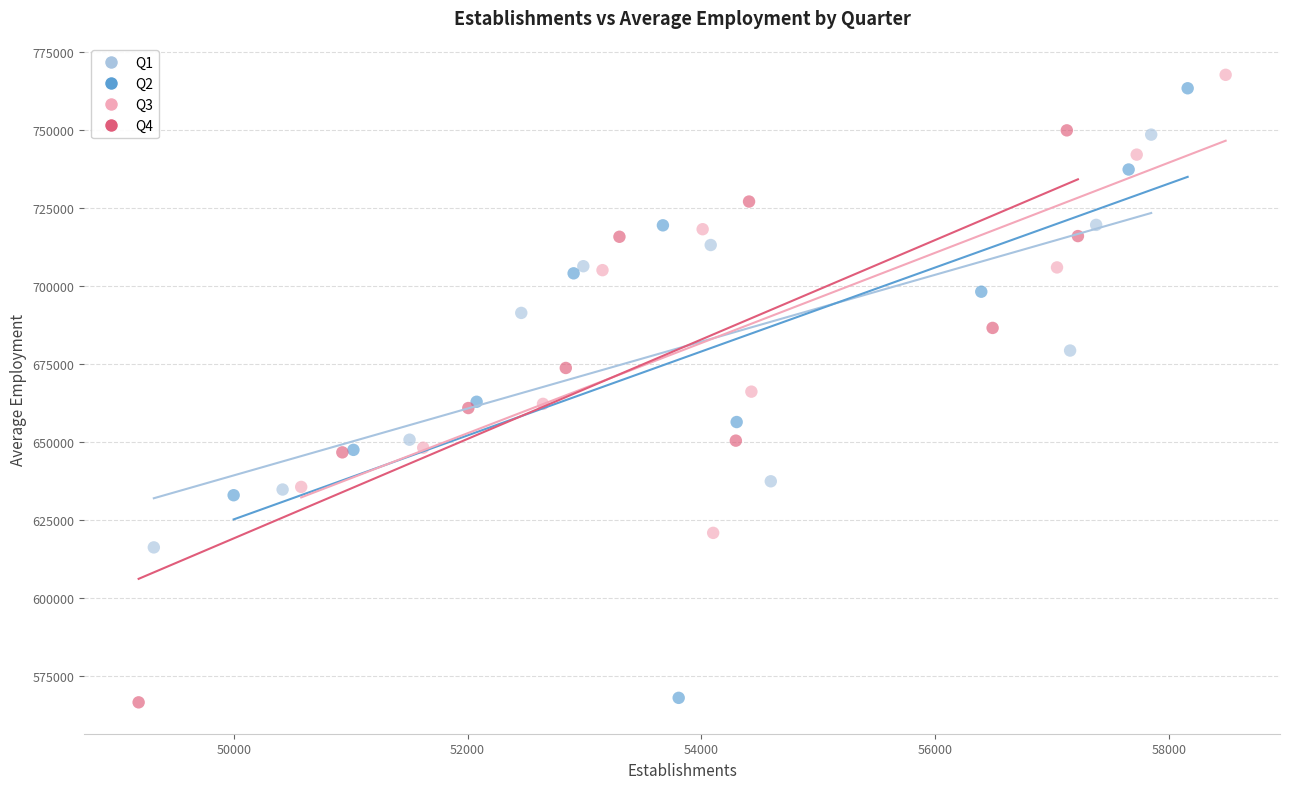

Which series has the largest Y range (max minus min)?

Q2